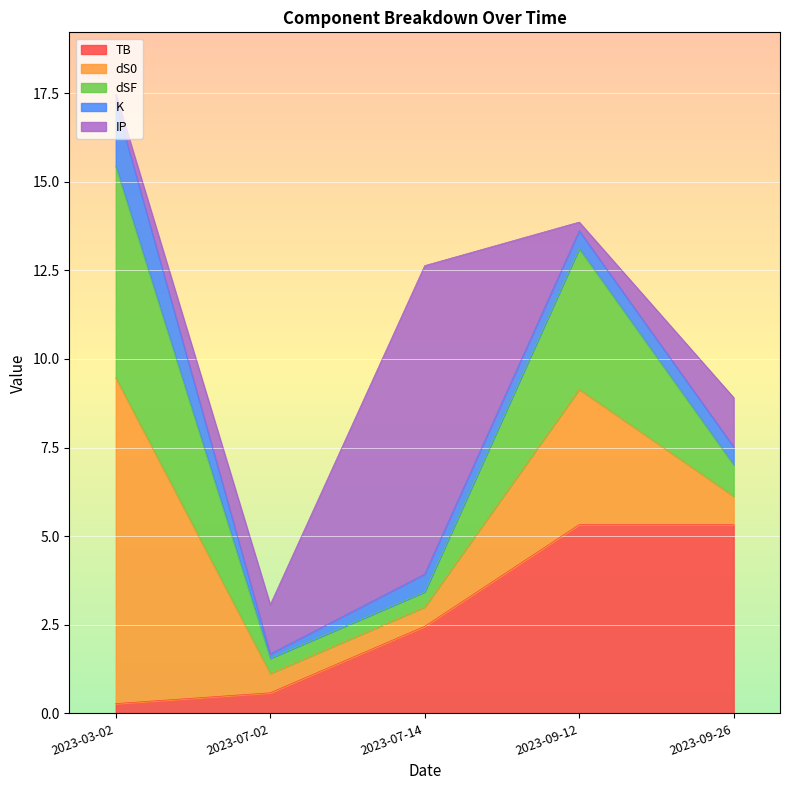

Where is dSF nearest to the value 3?

2023-09-12